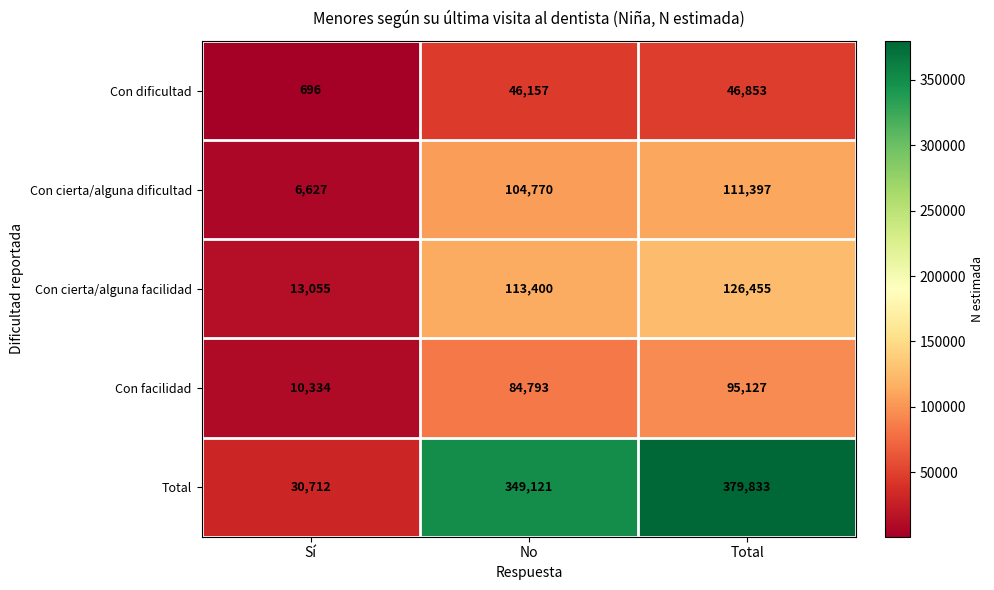

Rank the series by their maximum value, from highest to lowest.

Total, Con cierta/alguna facilidad, Con cierta/alguna dificultad, Con facilidad, Con dificultad